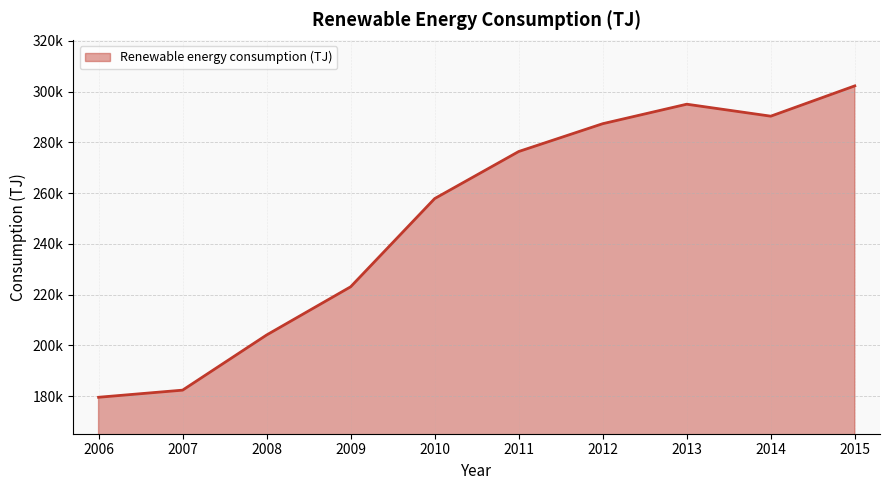

The value at 2012 is 86748.8. True or false?

False